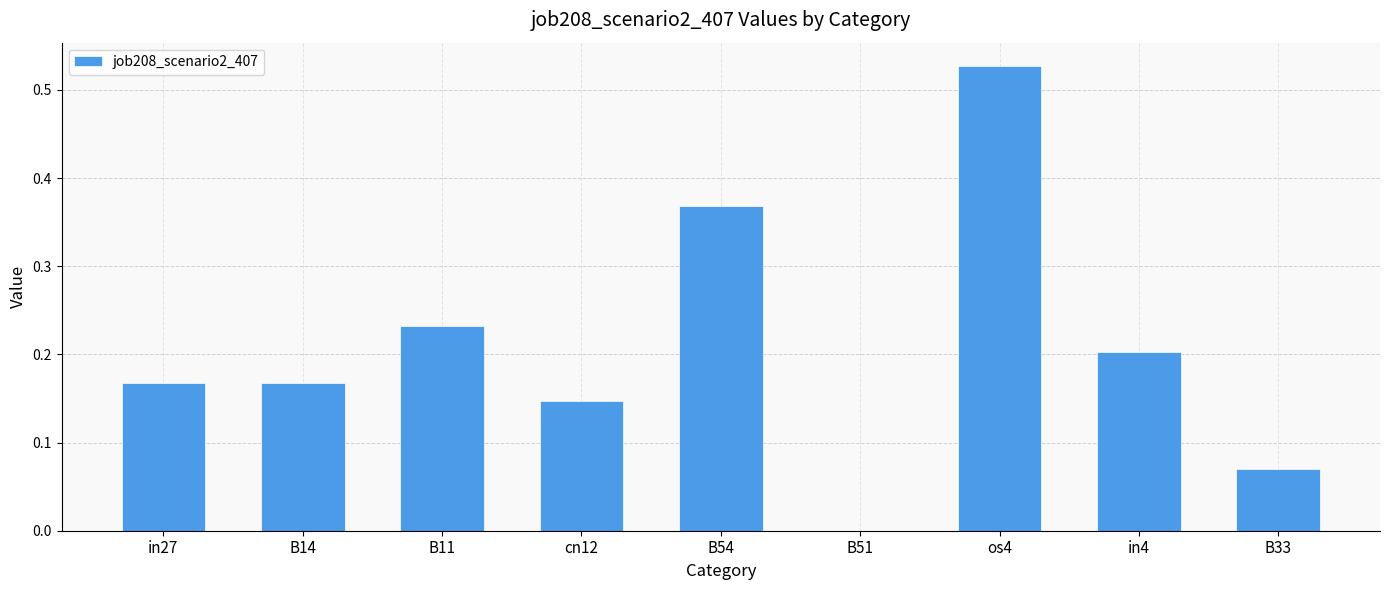

Which has a higher value, B14 or B51?

B14